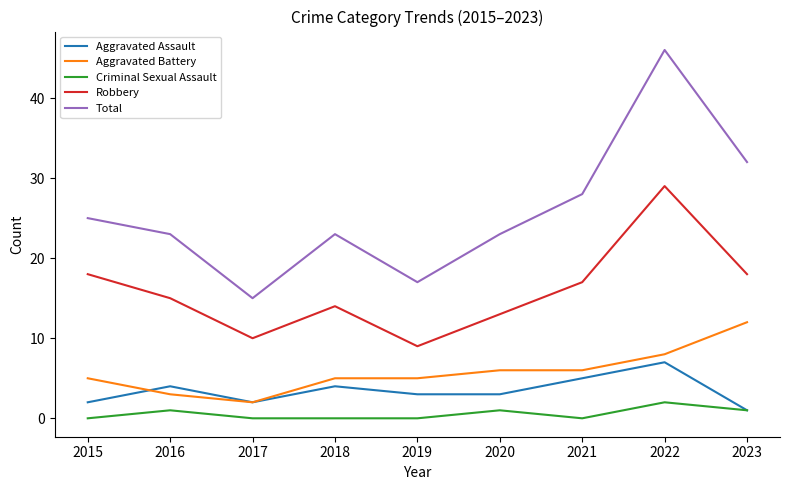

The value of Robbery at 2017 is 16. True or false?

False